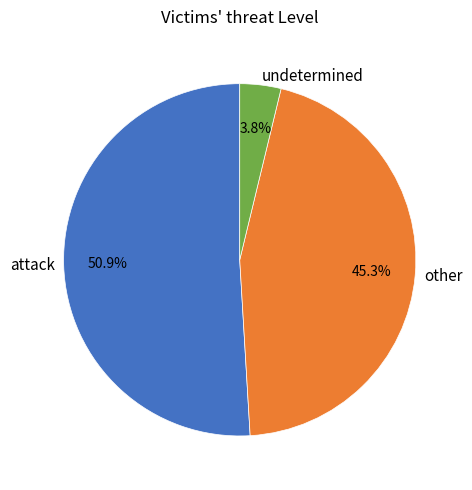

What is the largest slice in the pie chart?

attack